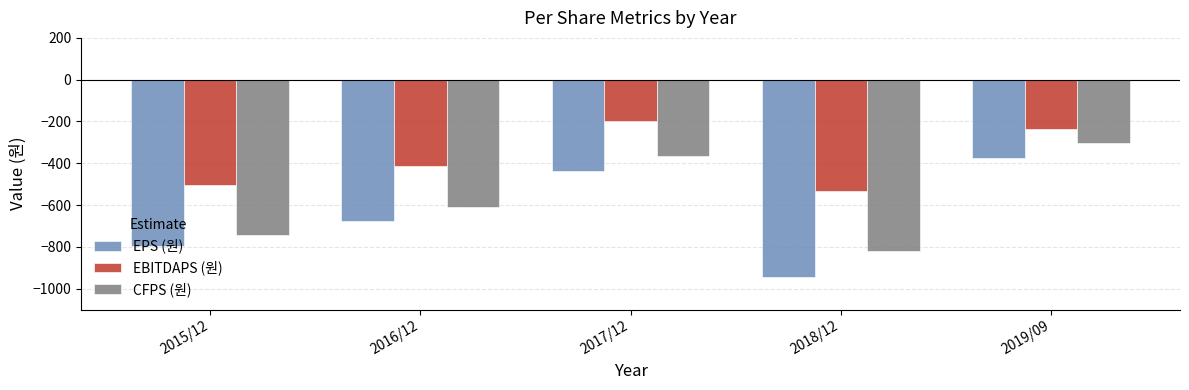

Rank the series at 2017/12 from lowest to highest value.

EPS (원), CFPS (원), EBITDAPS (원)